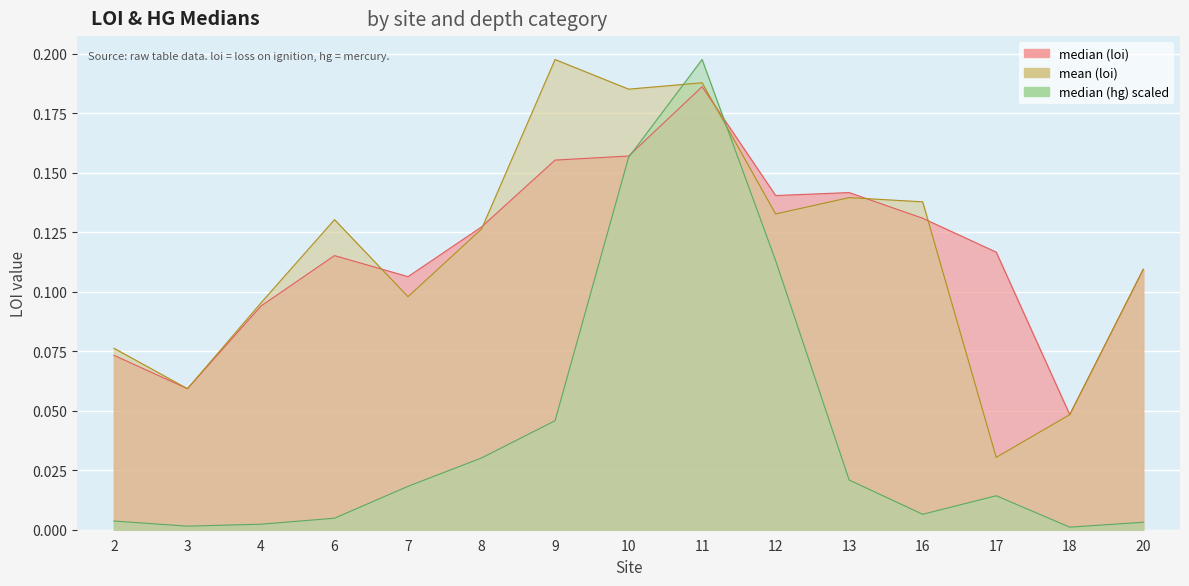

What is the difference between the maximum and minimum values in the median (hg) series?

0.2